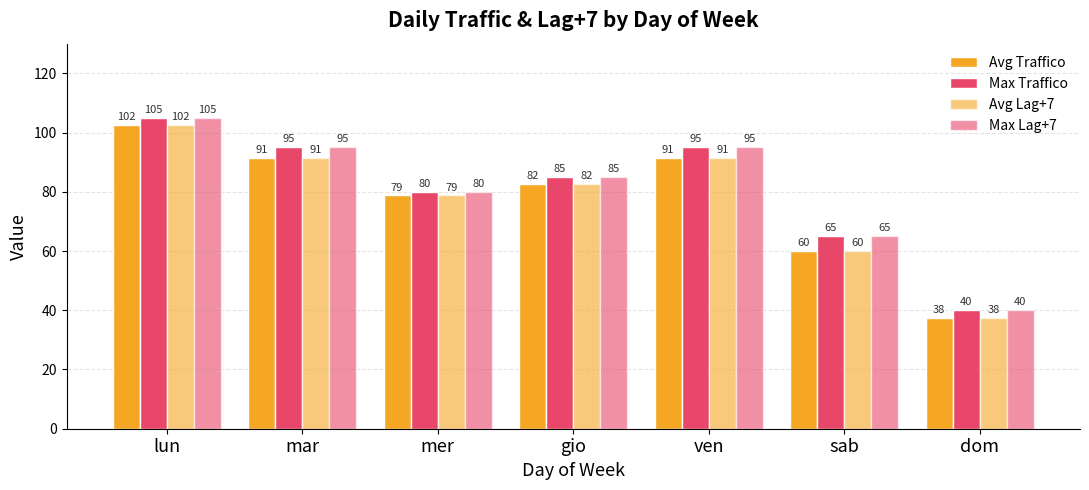

At how many categories does at least one series exceed 55?

6